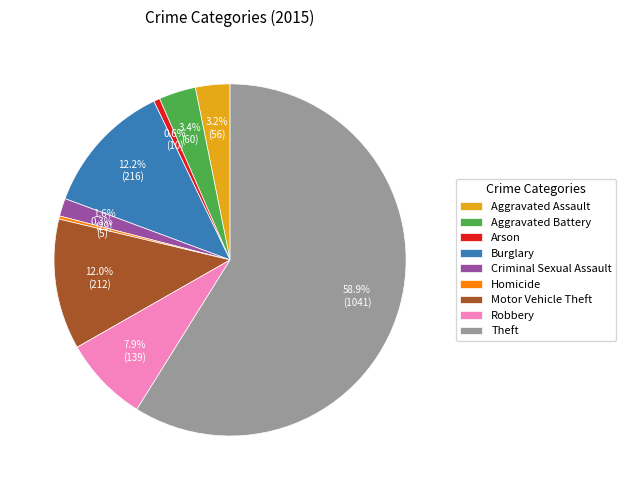

True or false: Robbery accounts for 18% of the total.

False